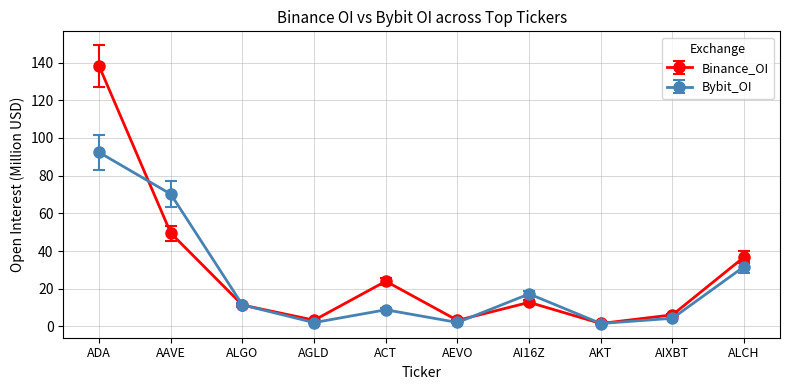

Where is the first local minimum for Bybit_OI?

AGLD